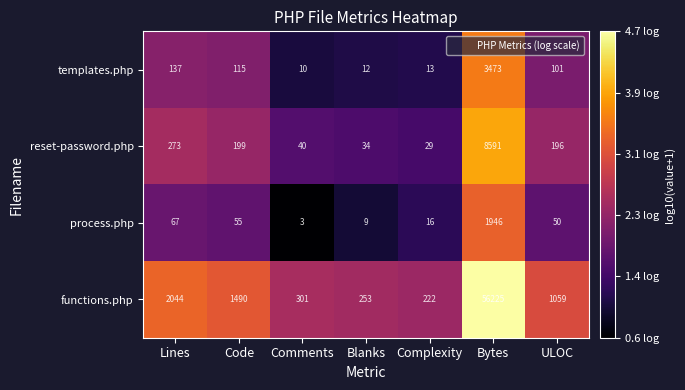

What is the average value of the process.php series?

307